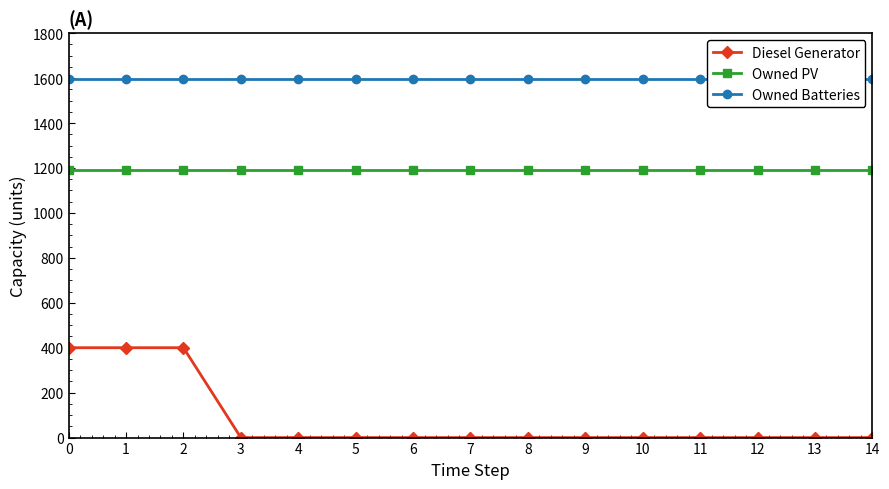

True or false: Owned Batteries has a value of 1594 at 2.

True